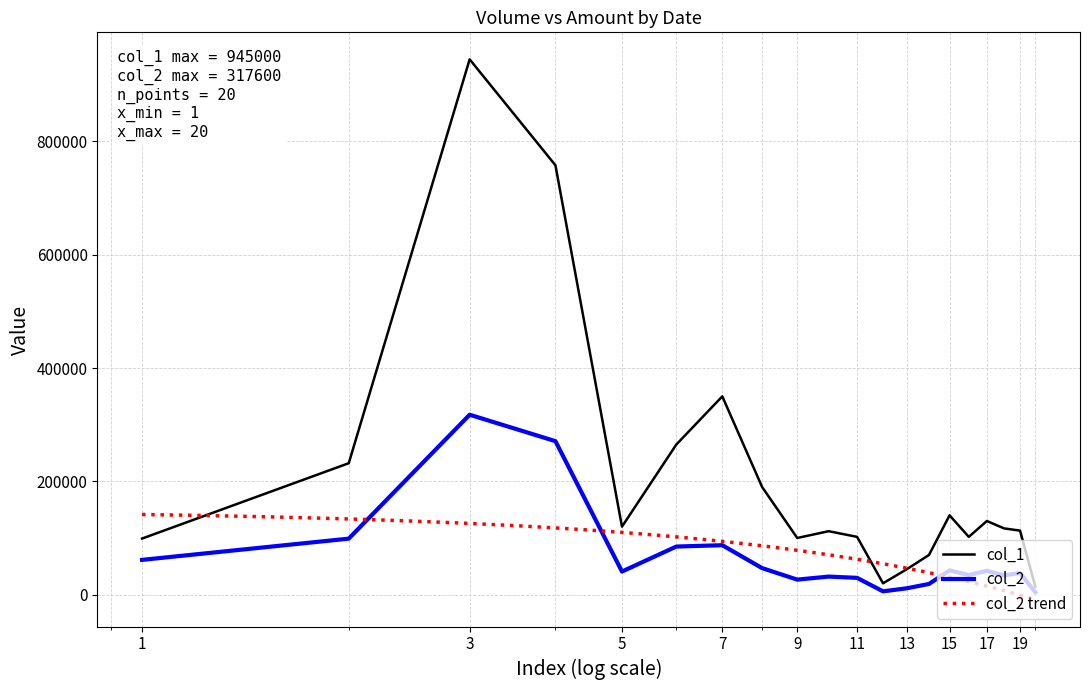

What is the highest value of the col_1 series?

945000